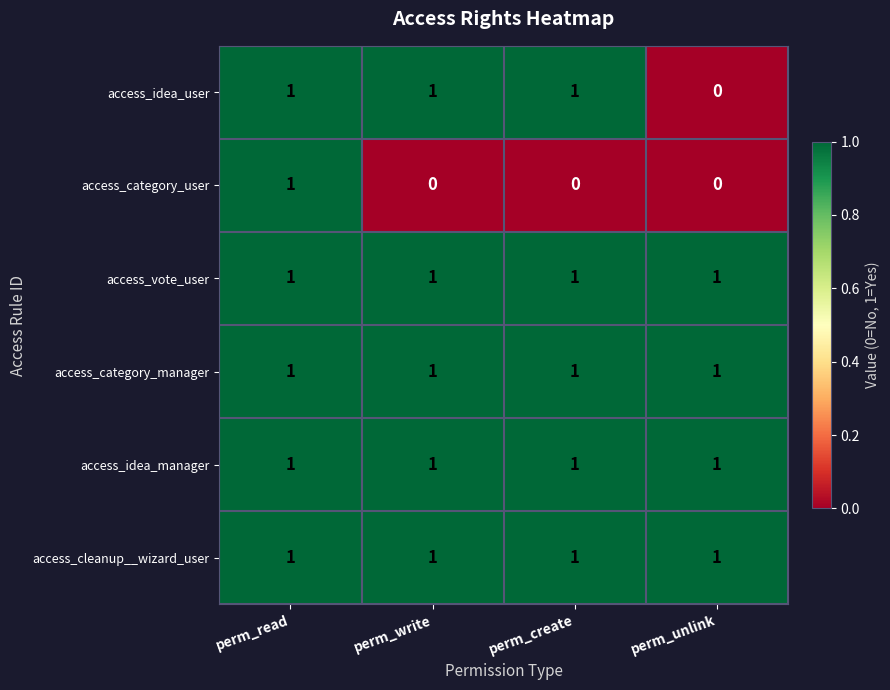

Reading left to right, extract all data points from this chart.

access_idea_user: 1	1	1	0
access_category_user: 1	0	0	0
access_vote_user: 1	1	1	1
access_category_manager: 1	1	1	1
access_idea_manager: 1	1	1	1
access_cleanup__wizard_user: 1	1	1	1